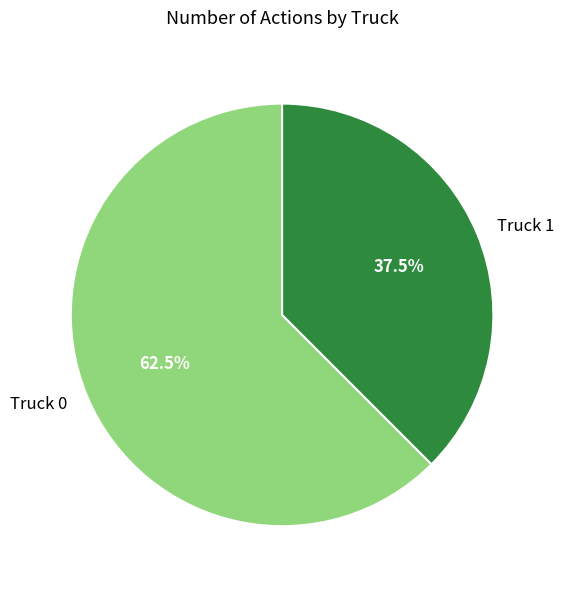

What portion of the pie excludes Truck 0?

37.5%